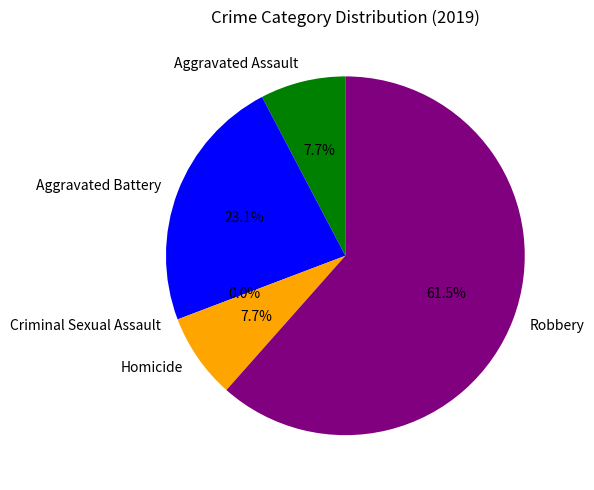

To the nearest percent, what is the difference between the largest and smallest slice percentages?

62%